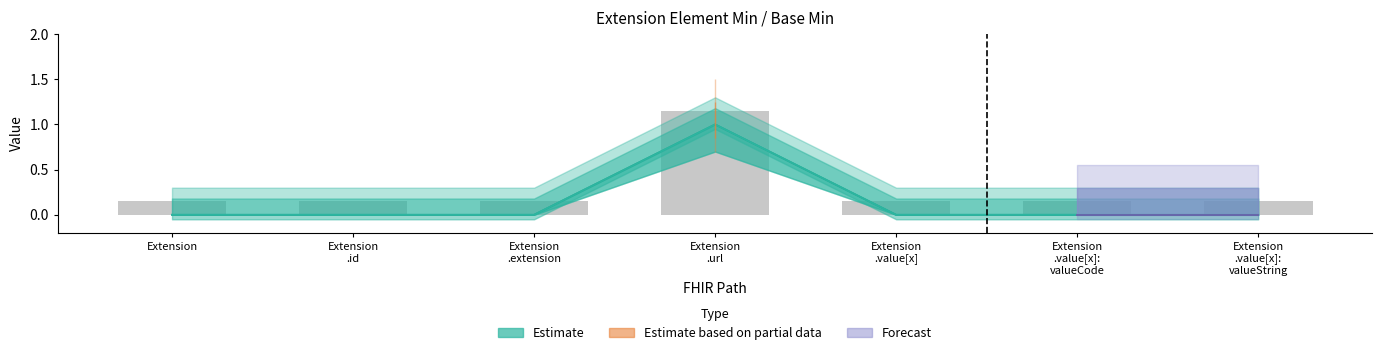

How many bars are there in each group?

2